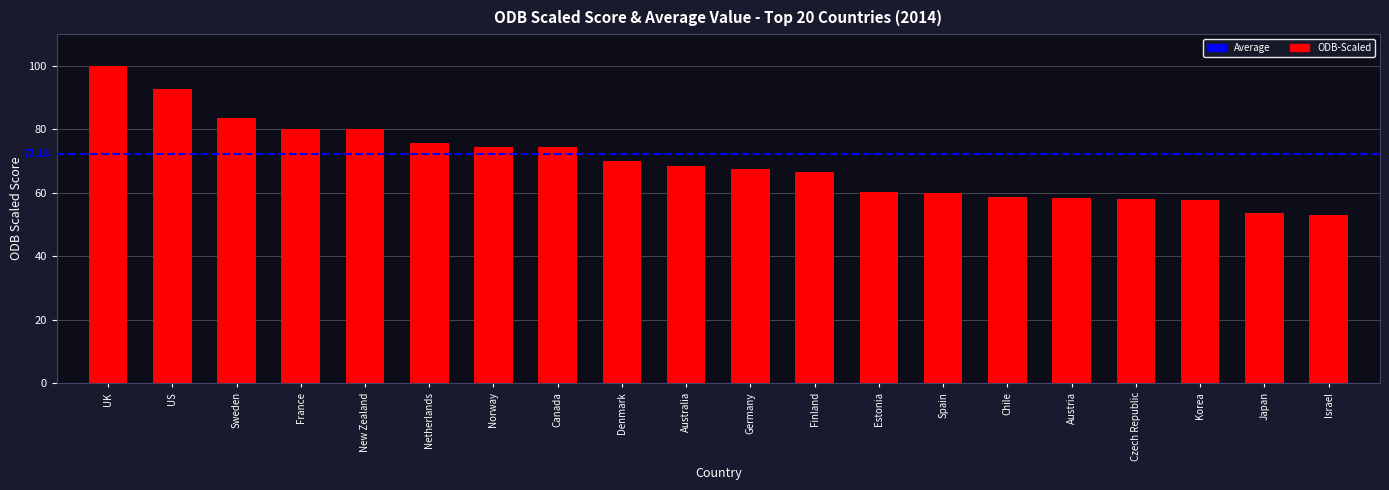

Where does the data first go above 68?

UK